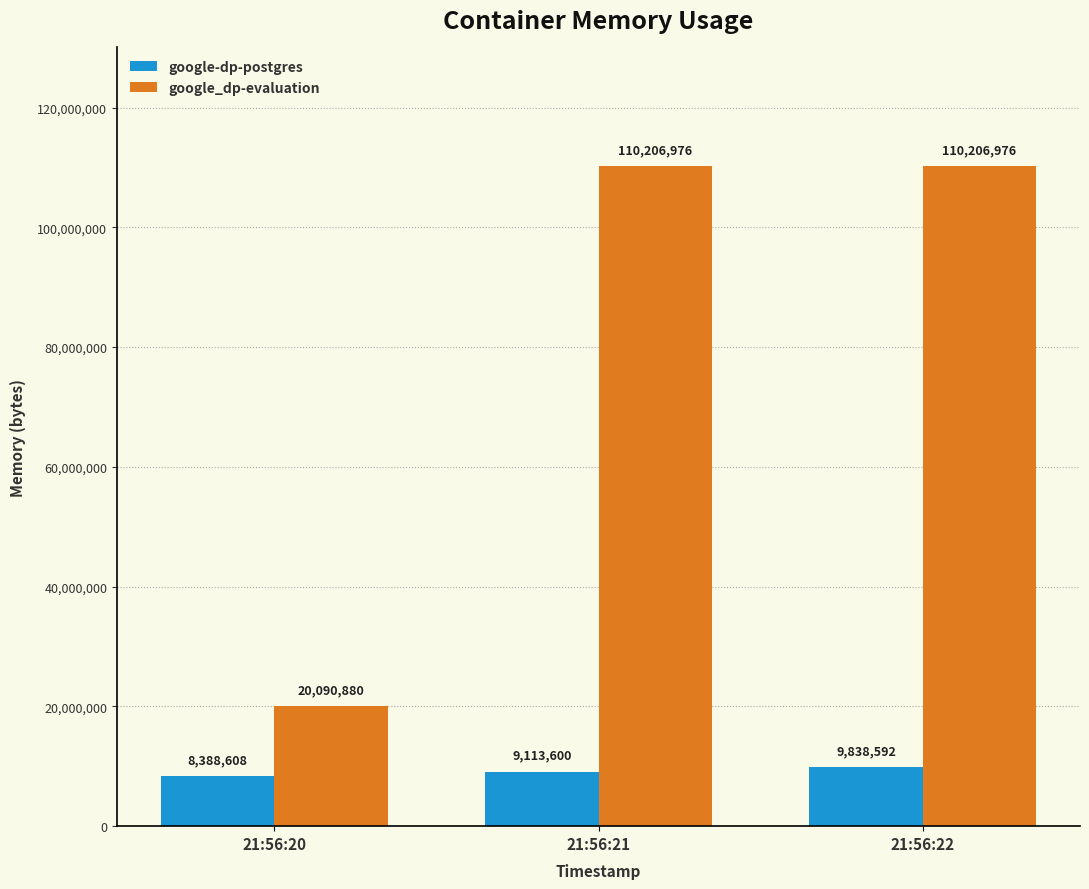

What is the difference between the highest and lowest values at 21:56:22?

100368384